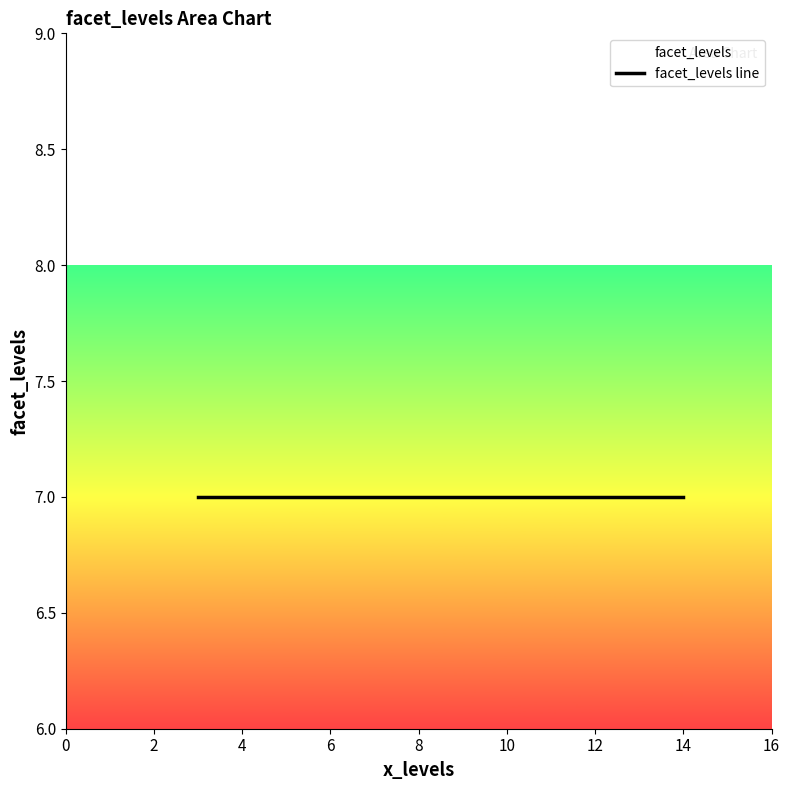

How many values are between 2 and 10?

9